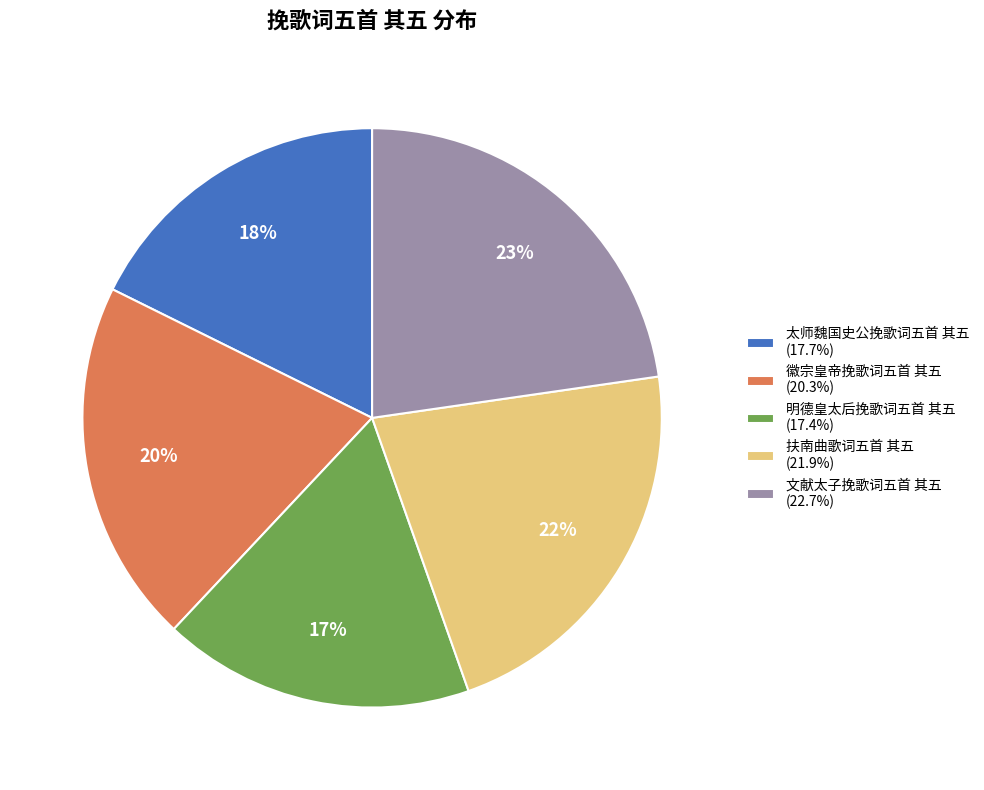

Count the number of slices in the pie.

5